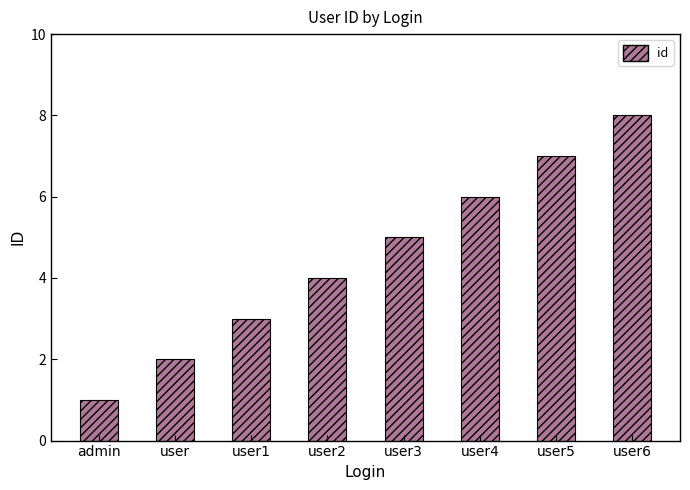

The chart shows a value of 5 at user3. True or false?

True